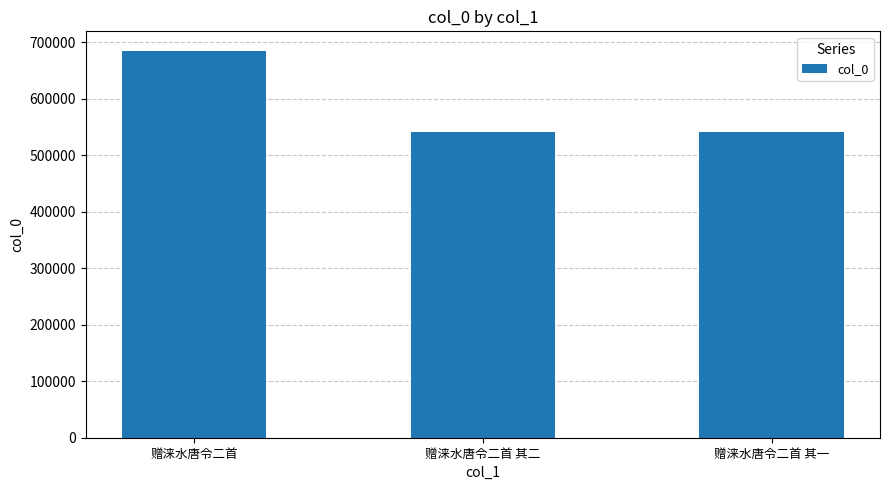

At which label does the data first exceed 540588?

赠涞水唐令二首